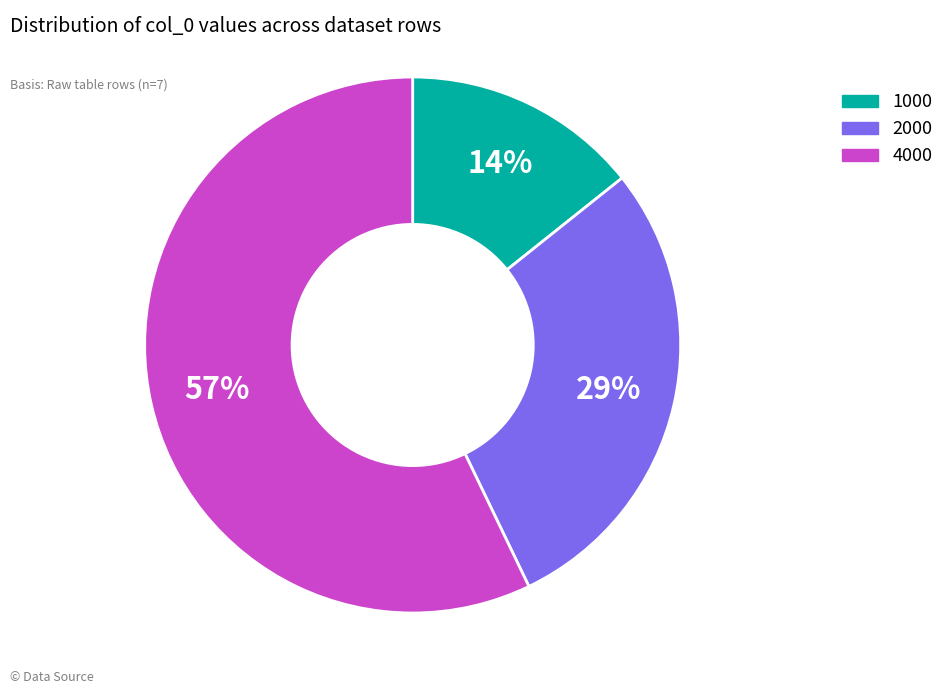

Does any single category account for the majority?

Yes